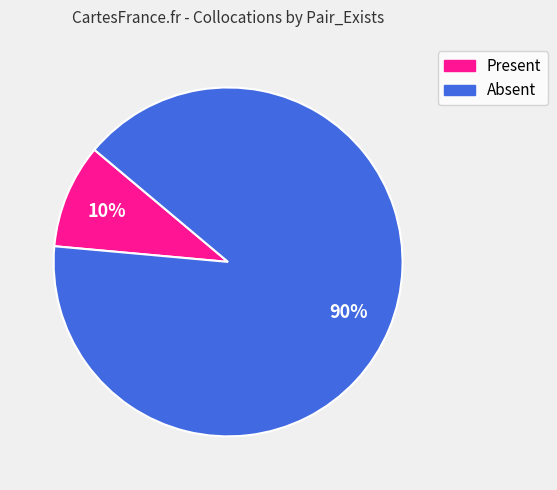

Is the sum of Absent and Present greater than half?

Yes